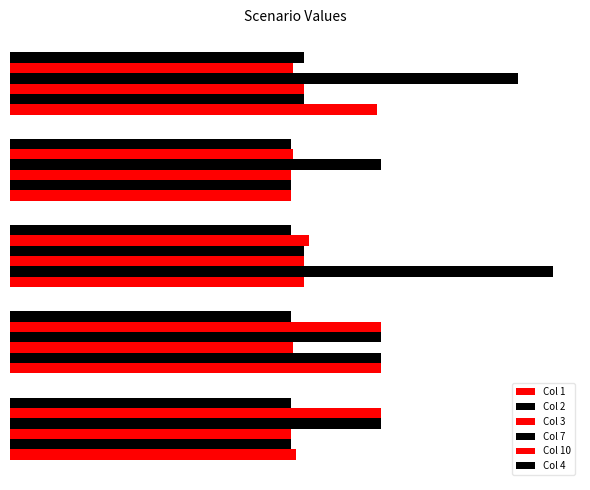

How many values in the Col 1 series are below 39?

2